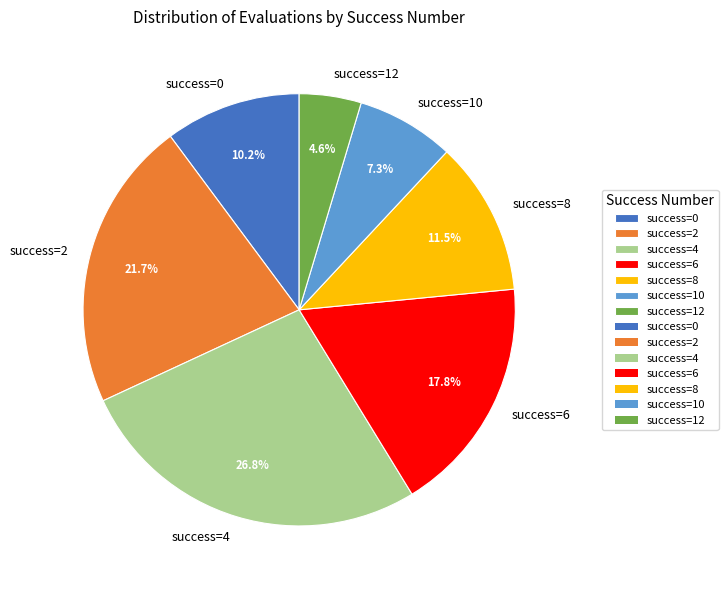

What is the smallest slice in the pie chart?

success=12